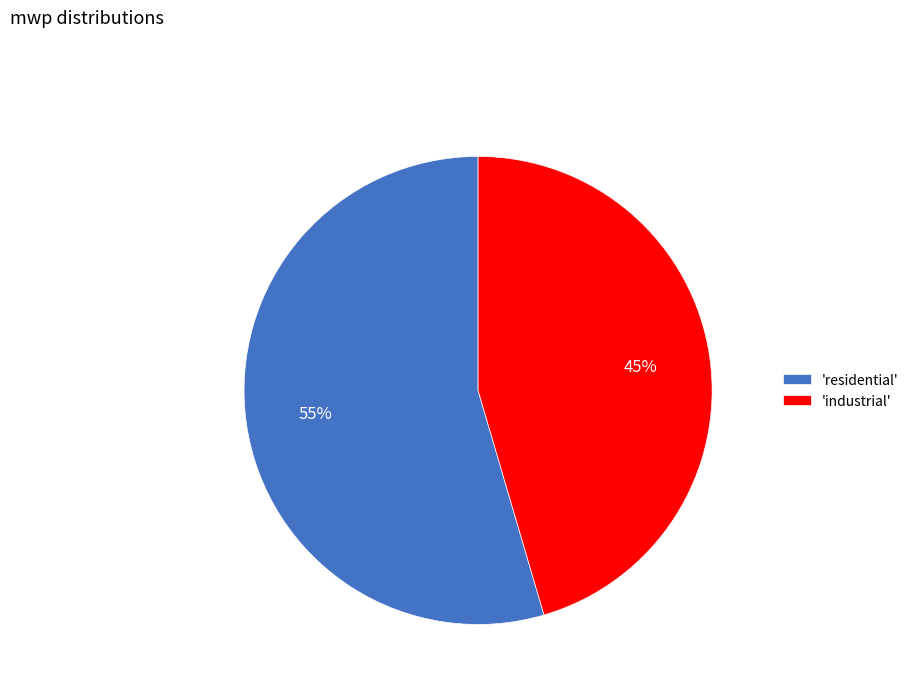

To the nearest percent, what portion does 'residential' represent?

55%